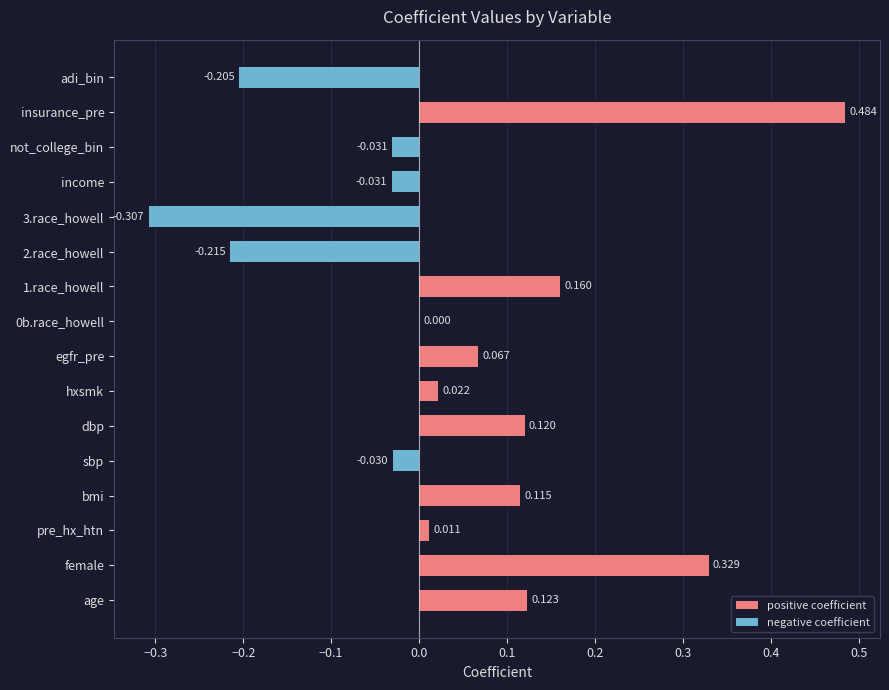

Reading left to right, transcribe all the data shown in this chart.

0.1	0.3	0.0	0.1	-0.0	0.1	0.0	0.1	0.0	0.2	-0.2	-0.3	-0.0	-0.0	0.5	-0.2